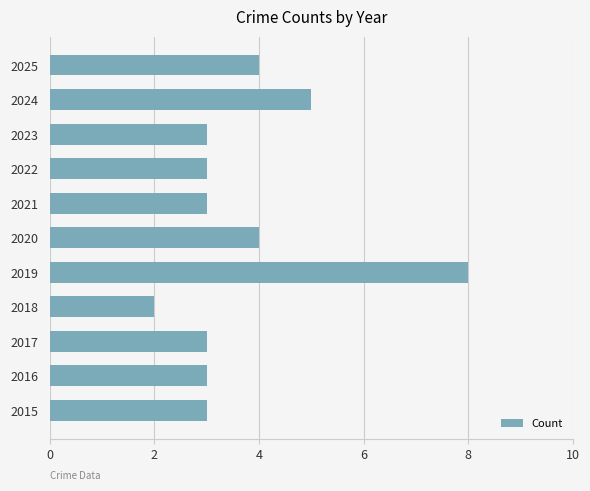

Reading bottom to top, extract all data points from this chart.

3	3	3	2	8	4	3	3	3	5	4